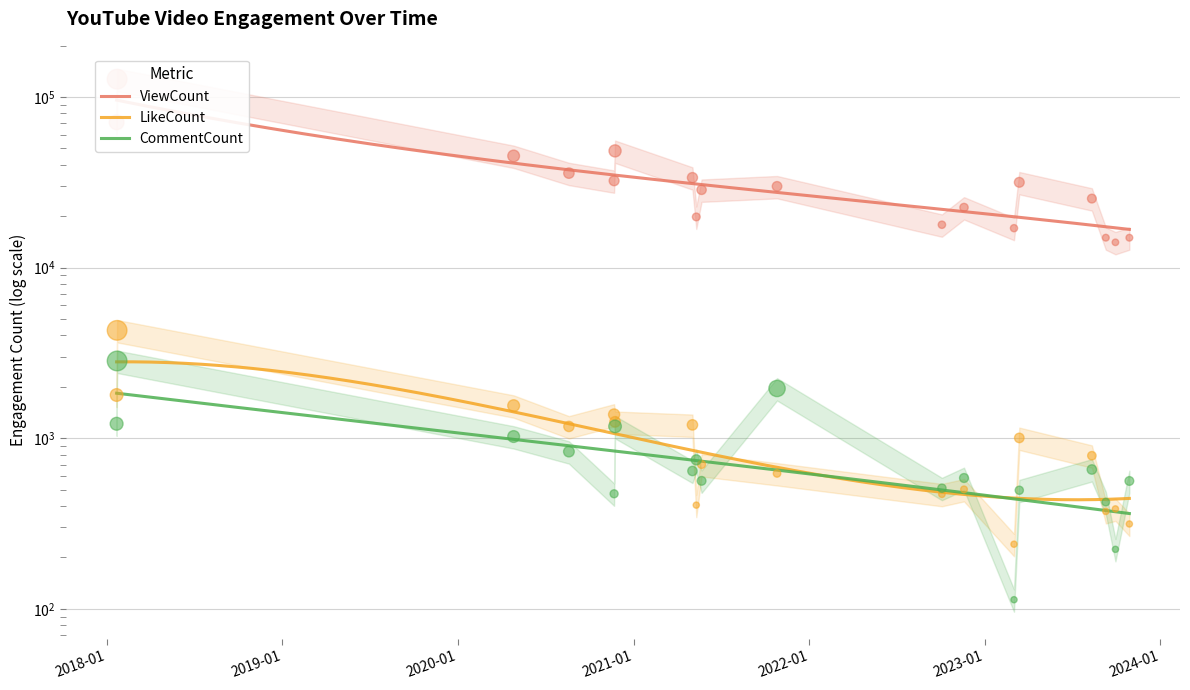

Which series has the largest total across all categories?

ViewCount